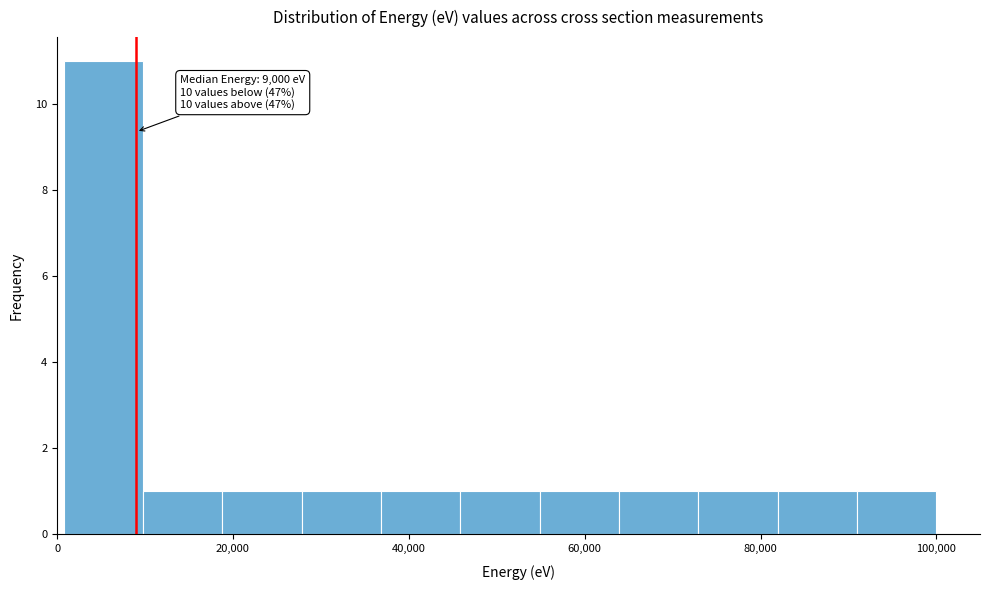

Over which range of the x-axis is the bar tallest?

0 to 10000